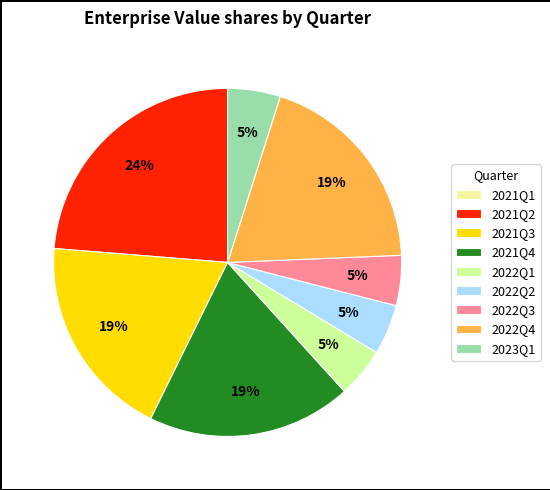

True or false: 2022Q1 accounts for 5% of the total.

True